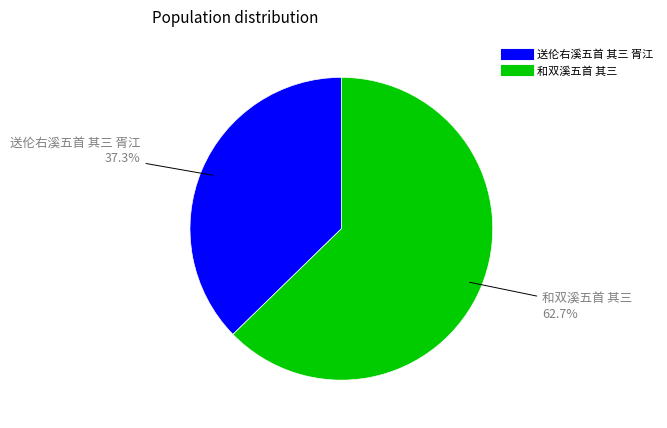

What is the ratio of the value at 和双溪五首 其三 to the value at 送伦右溪五首 其三 胥江?

1.7